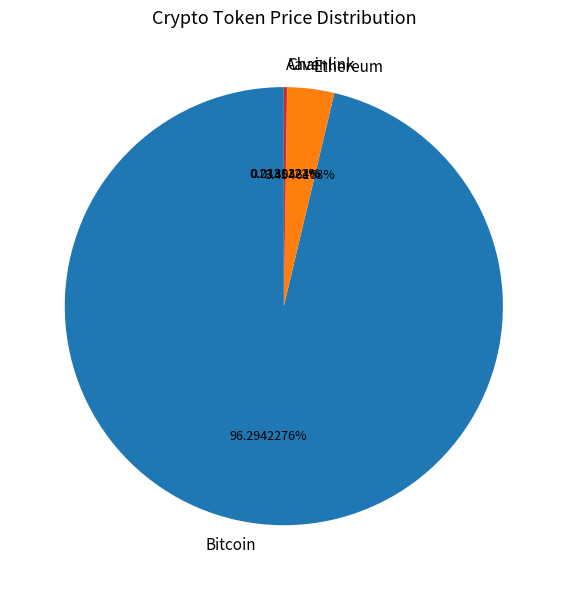

Which category has the biggest portion of the pie?

Bitcoin